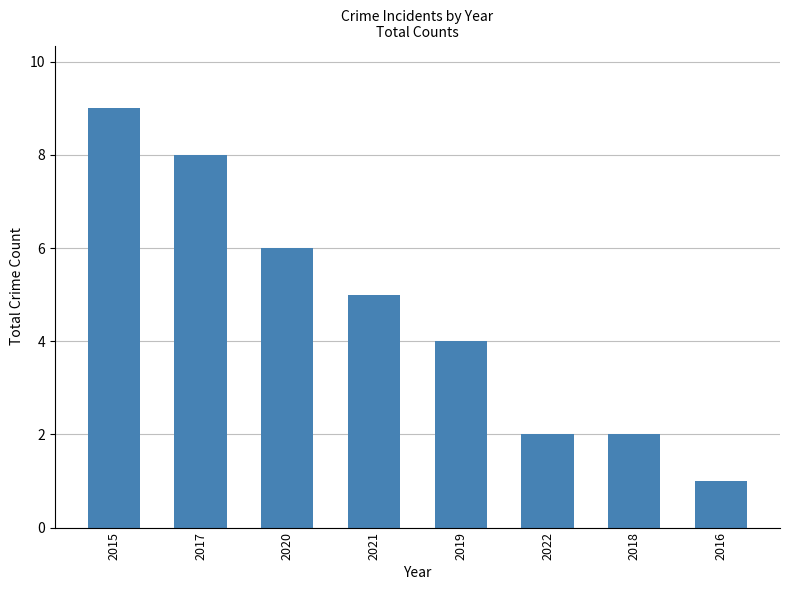

Are the bars horizontal?

No